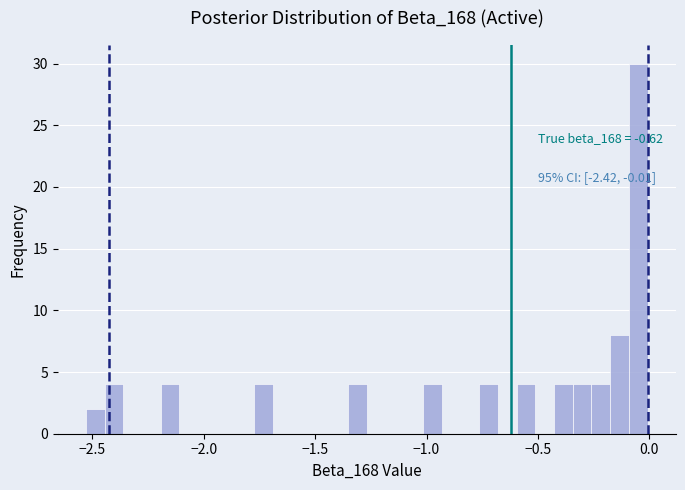

Read against the x-axis, roughly where is the centre of the tallest bar?

-0.05